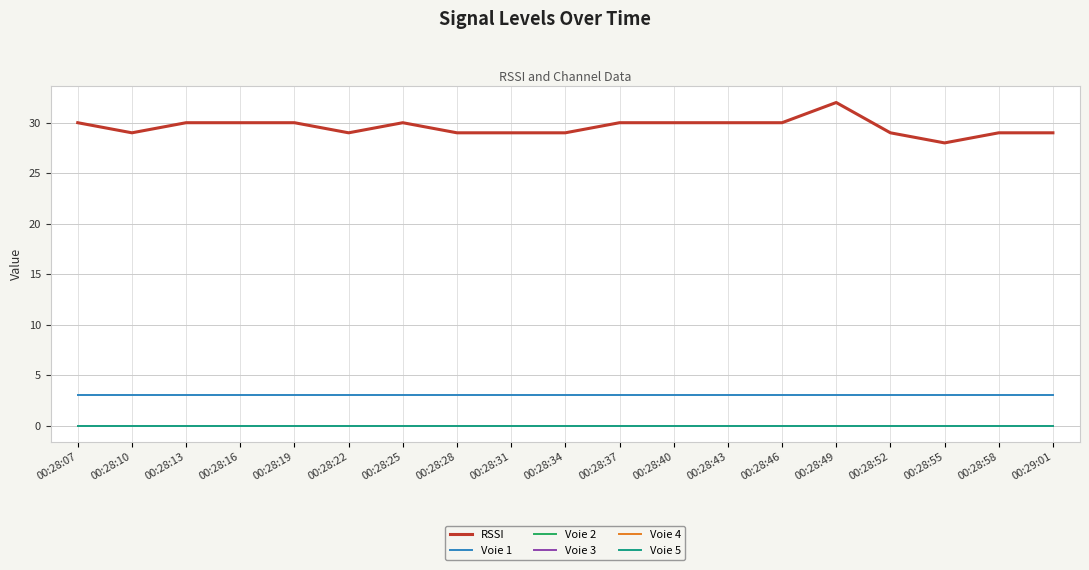

Rank the categories by Voie 5 value from lowest to highest.

00:28:07, 00:28:10, 00:28:13, 00:28:16, 00:28:19, 00:28:22, 00:28:25, 00:28:28, 00:28:31, 00:28:34, 00:28:37, 00:28:40, 00:28:43, 00:28:46, 00:28:49, 00:28:52, 00:28:55, 00:28:58, 00:29:01